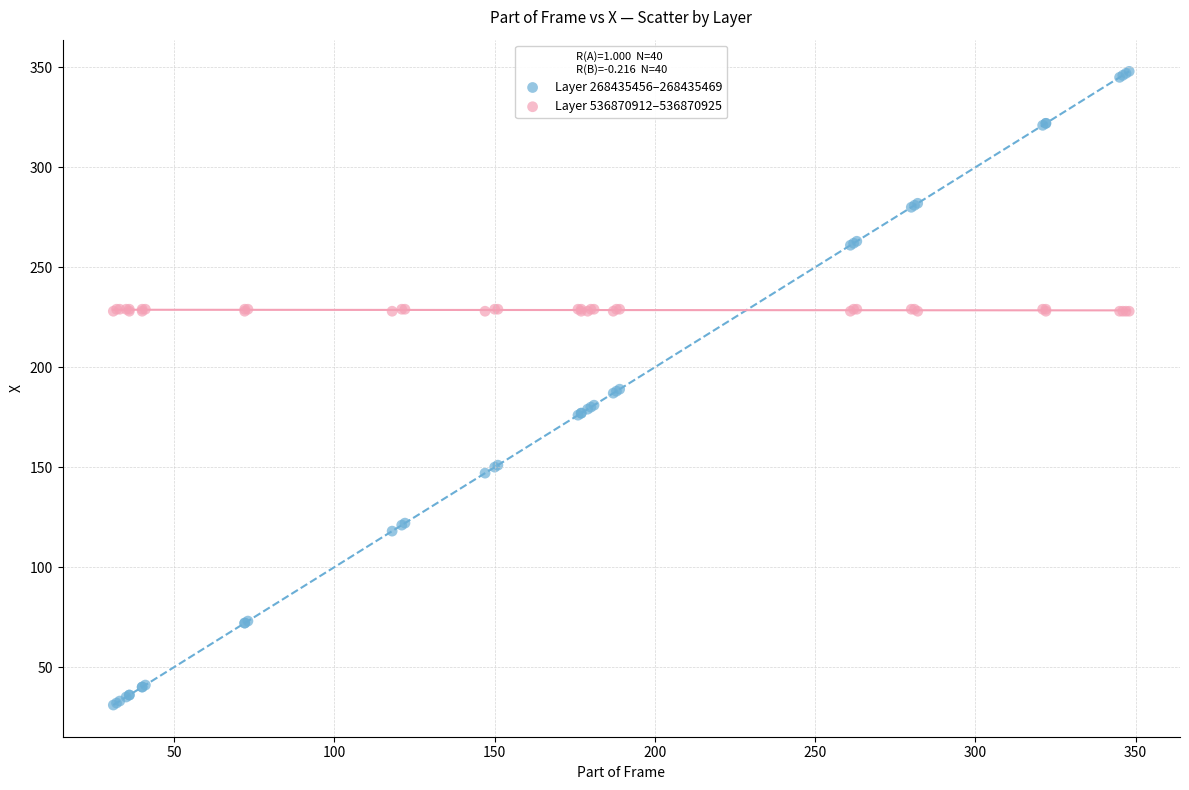

Which series contains the highest Y value?

Layer 268435456–268435469